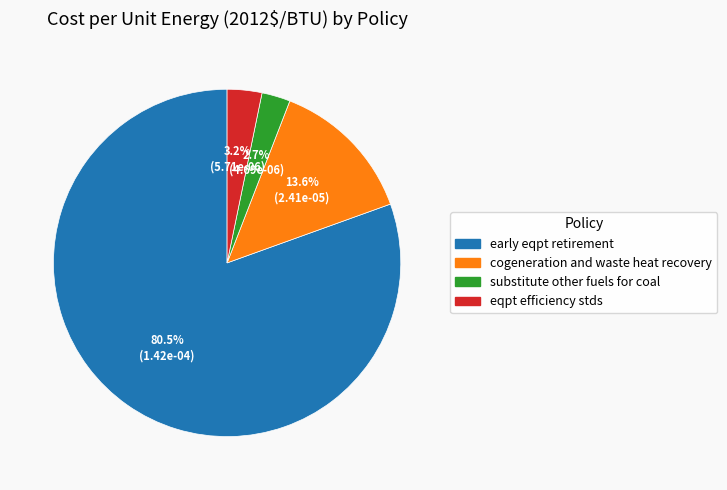

How many segments does this pie chart have?

4